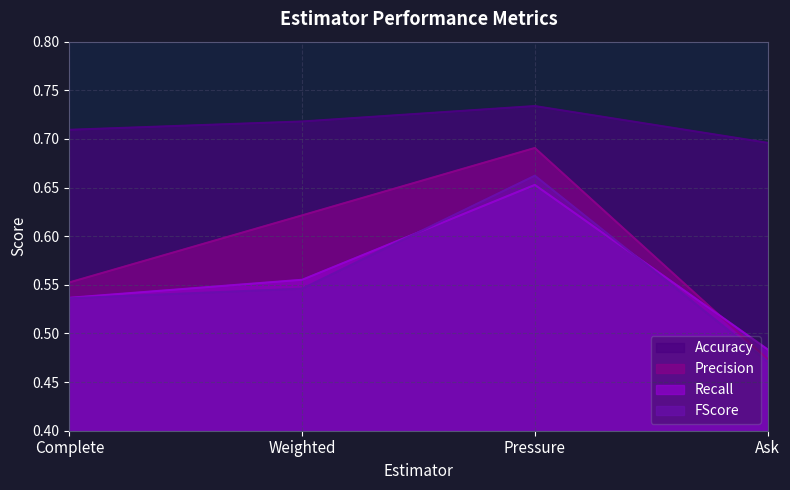

How many data points does each series have?

4